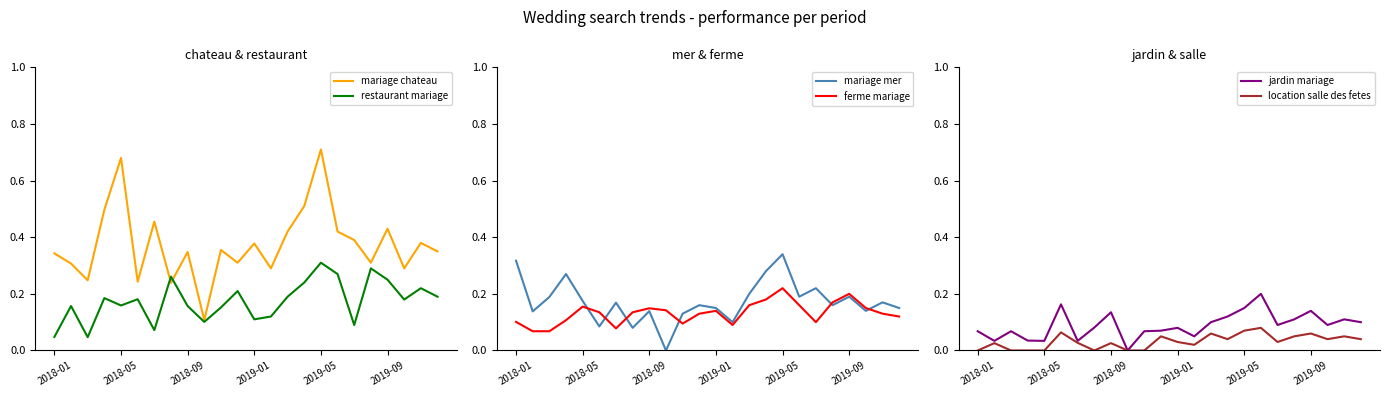

True or false: jardin mariage and mariage chateau intersect in this chart.

False